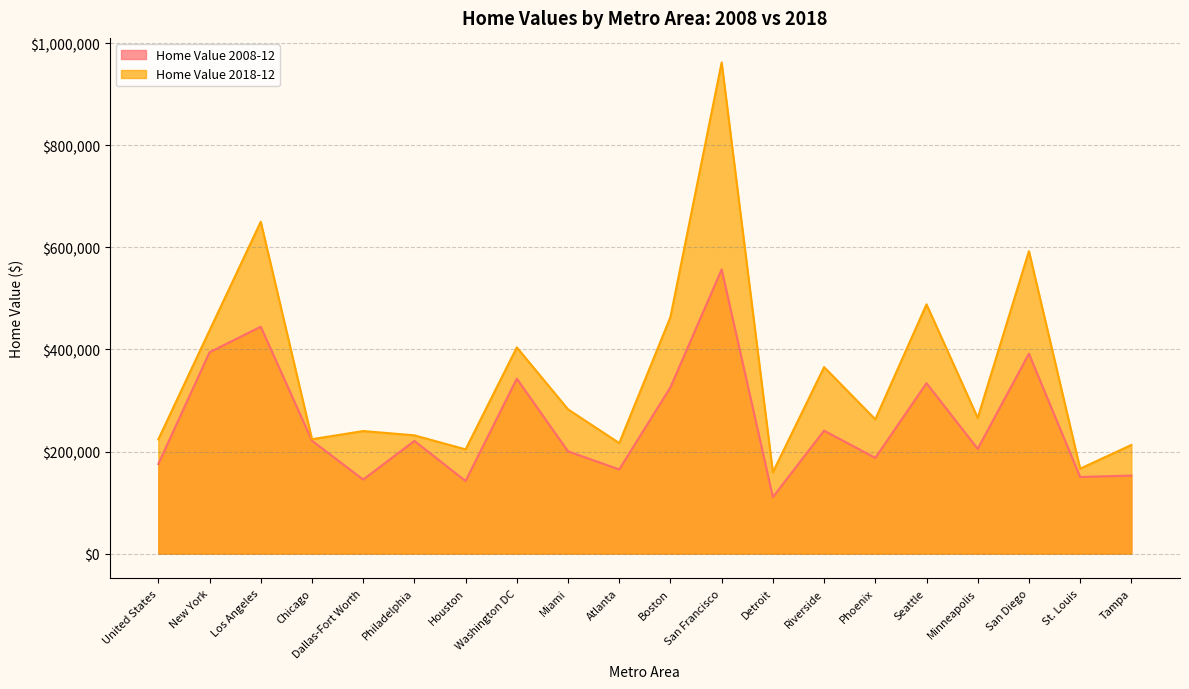

Reading left to right, list all the values displayed in this chart.

Home Value 2008-12: 175600	394500	444600	221300	145100	220900	142300	342800	200400	165000	325900	556800	110800	240900	187600	333900	205300	391700	150200	153000
Home Value 2018-12: 223900	437300	650200	224200	240200	231800	204300	404100	282700	216600	463600	962300	159400	365400	263200	488400	266000	592700	166500	212900